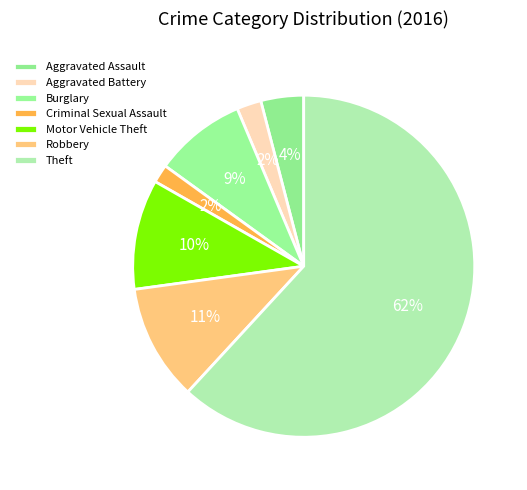

To the nearest percent, what percentage of the pie is Theft?

62%